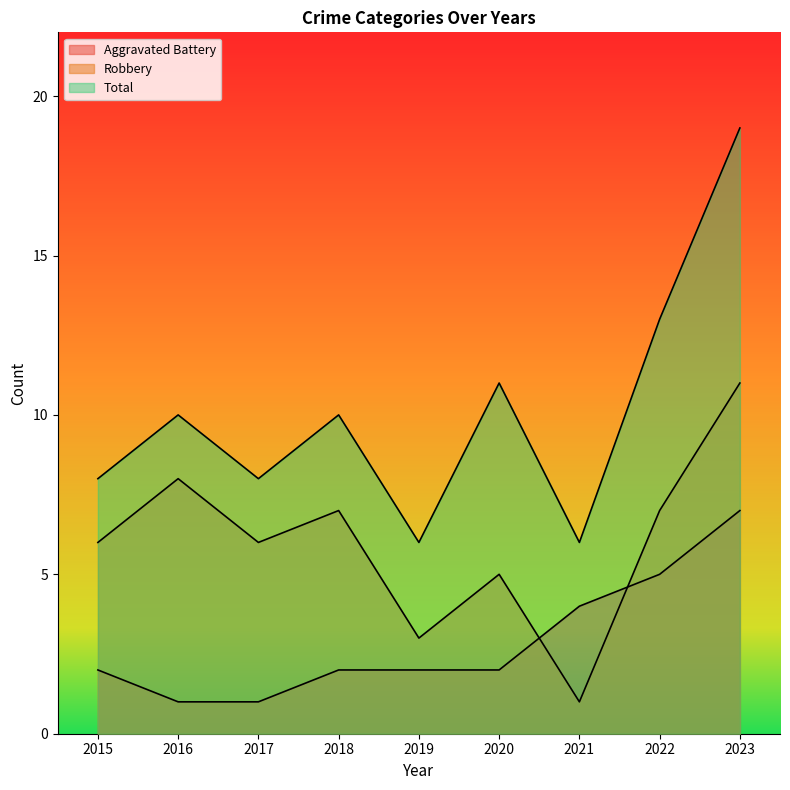

What is the spread (max minus min) of values at 2017?

7